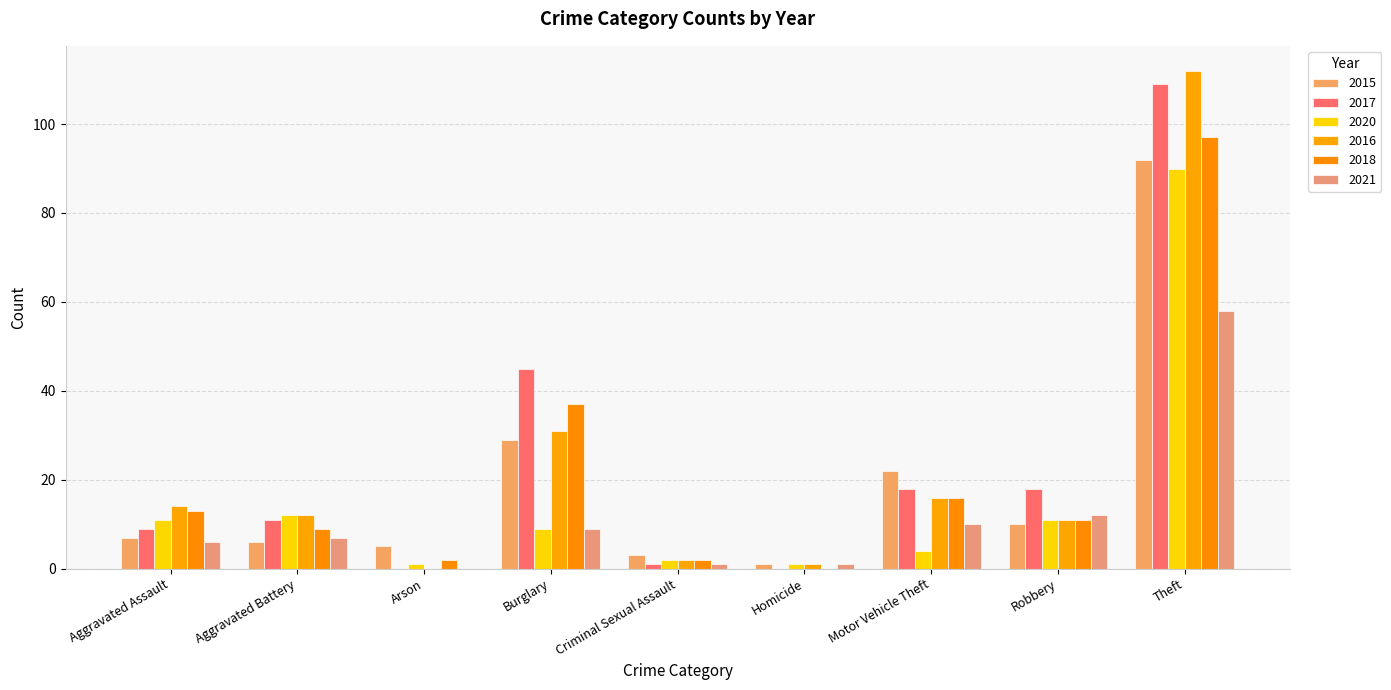

Count the number of data series in this chart.

6